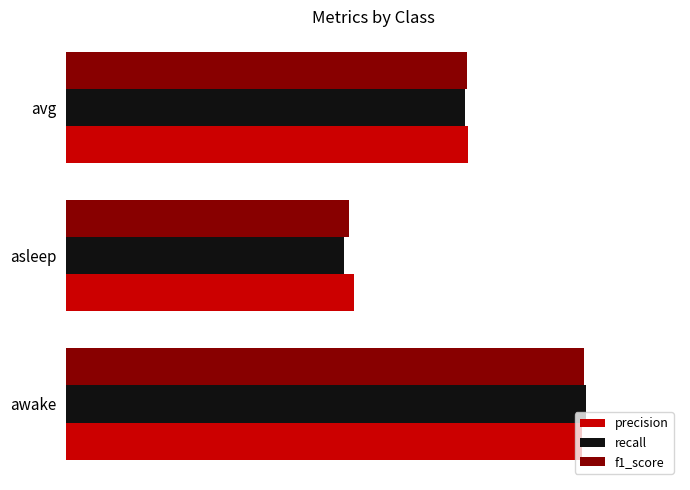

What are all the series names shown in the legend?

precision, recall, f1_score